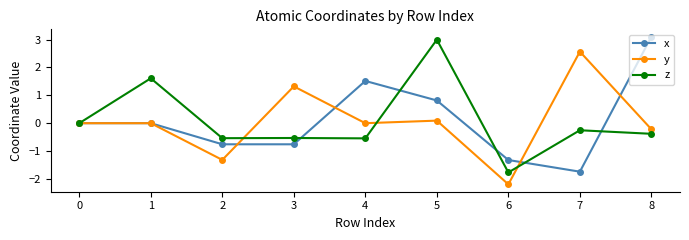

What is the sum of all x values?

0.9